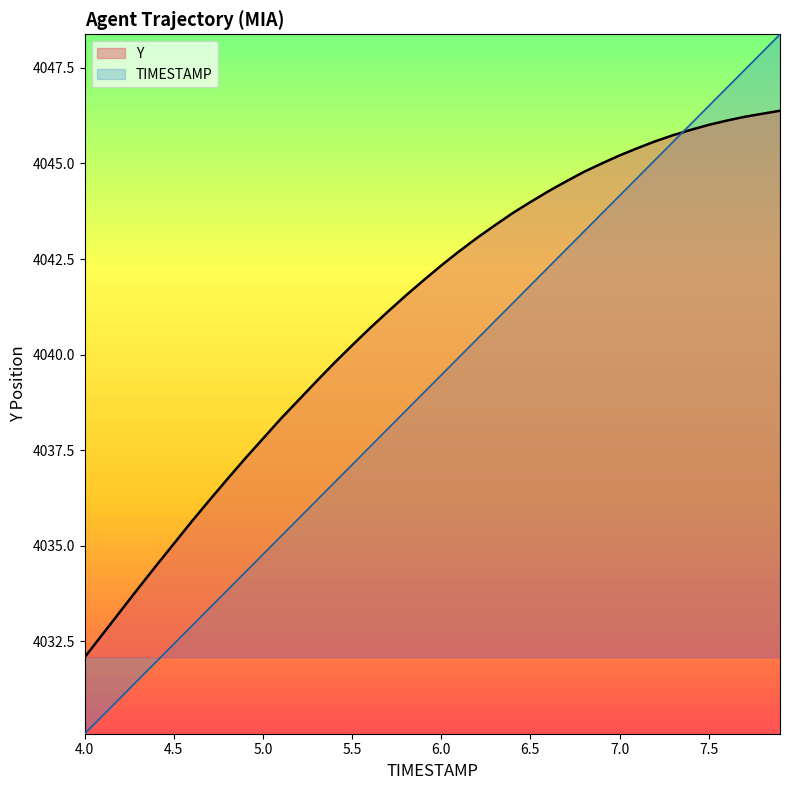

What position from the right is 4.4?

36